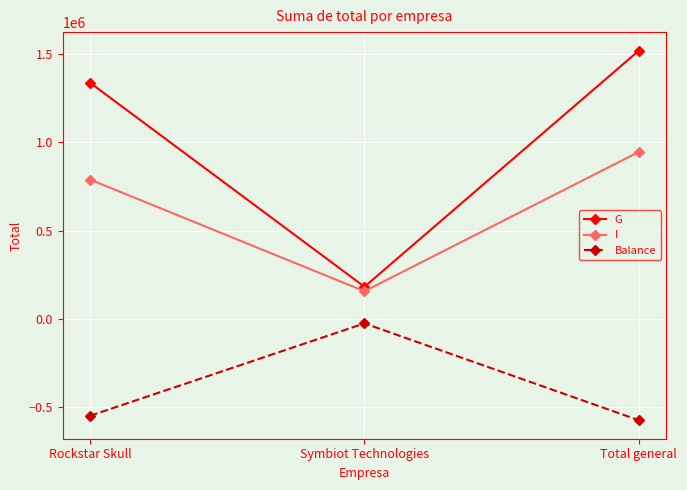

What value does the I series have at Rockstar Skull?

787838.9